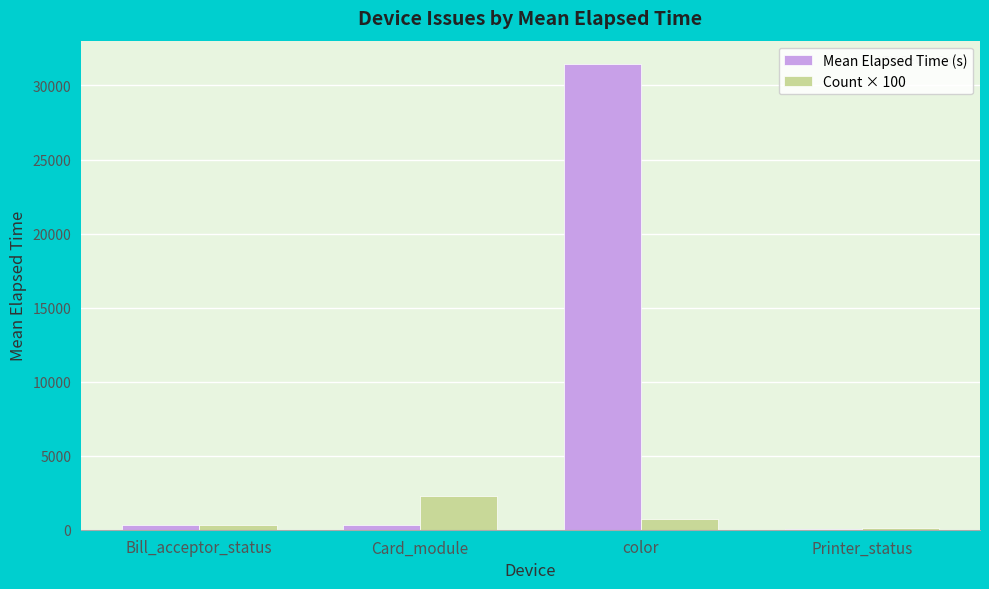

The Mean Elapsed Time (s) series shows 31452.3 at color. True or false?

True